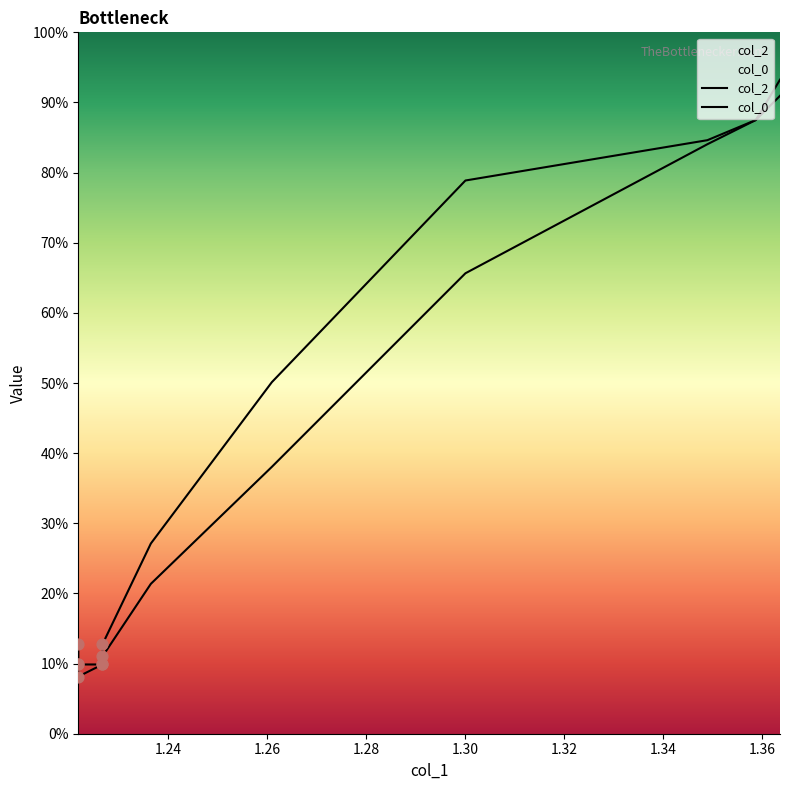

At how many categories does at least one series exceed 1?

10